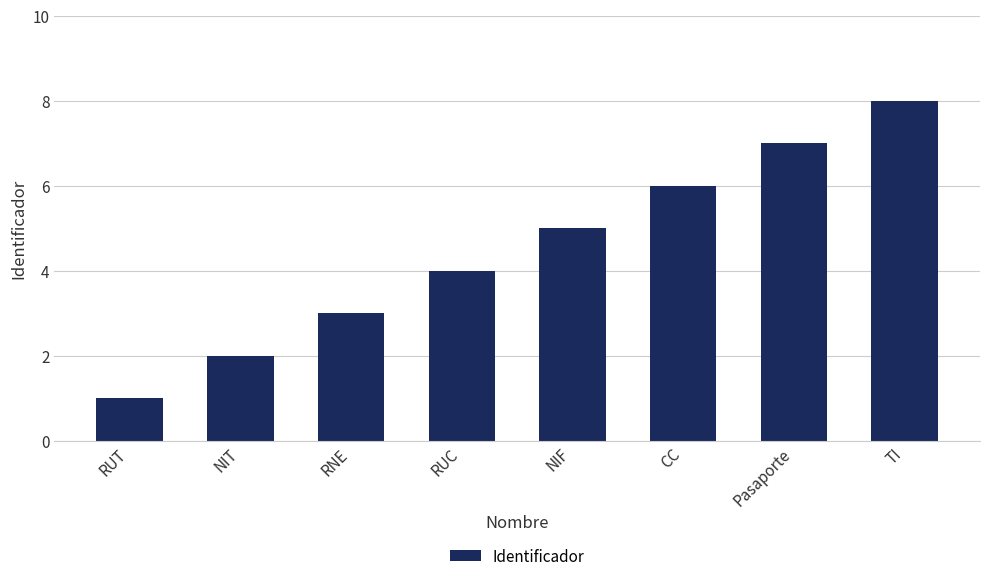

What is the sum of all values?

36